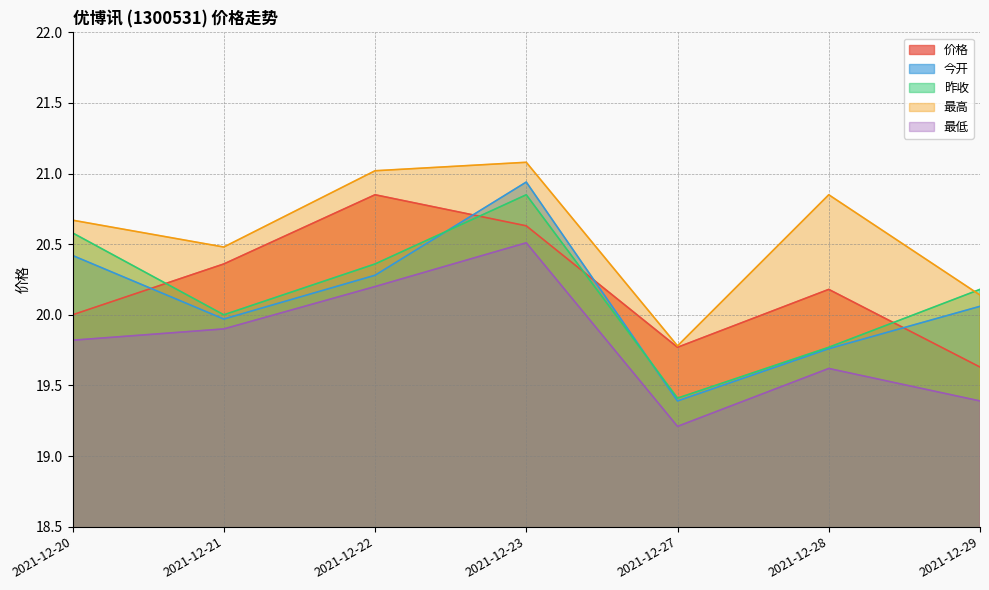

True or false: 最低 has a value of 19.9 at 2021-12-21.

True